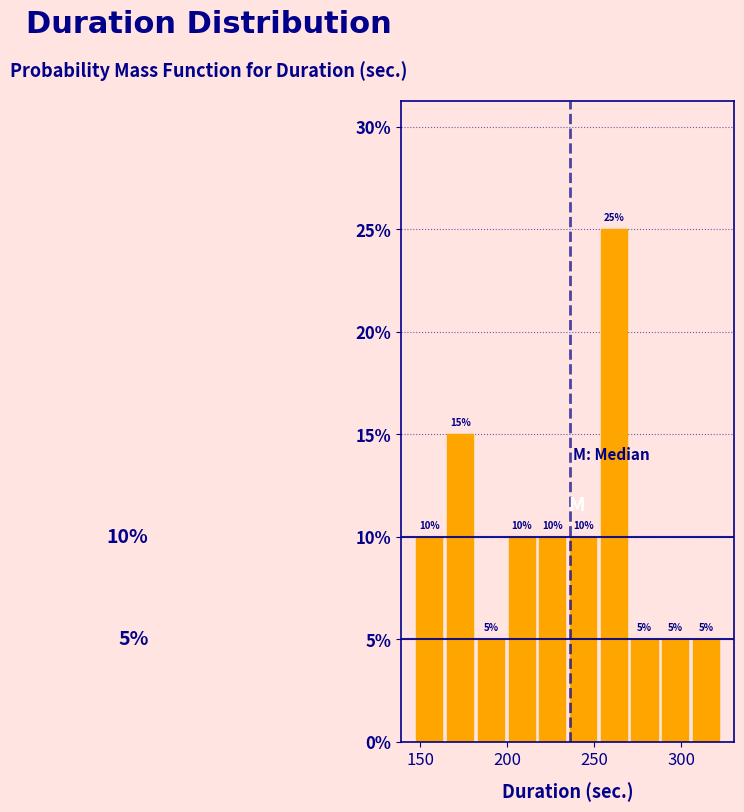

Read against the x-axis, roughly where is the centre of the tallest bar?

260